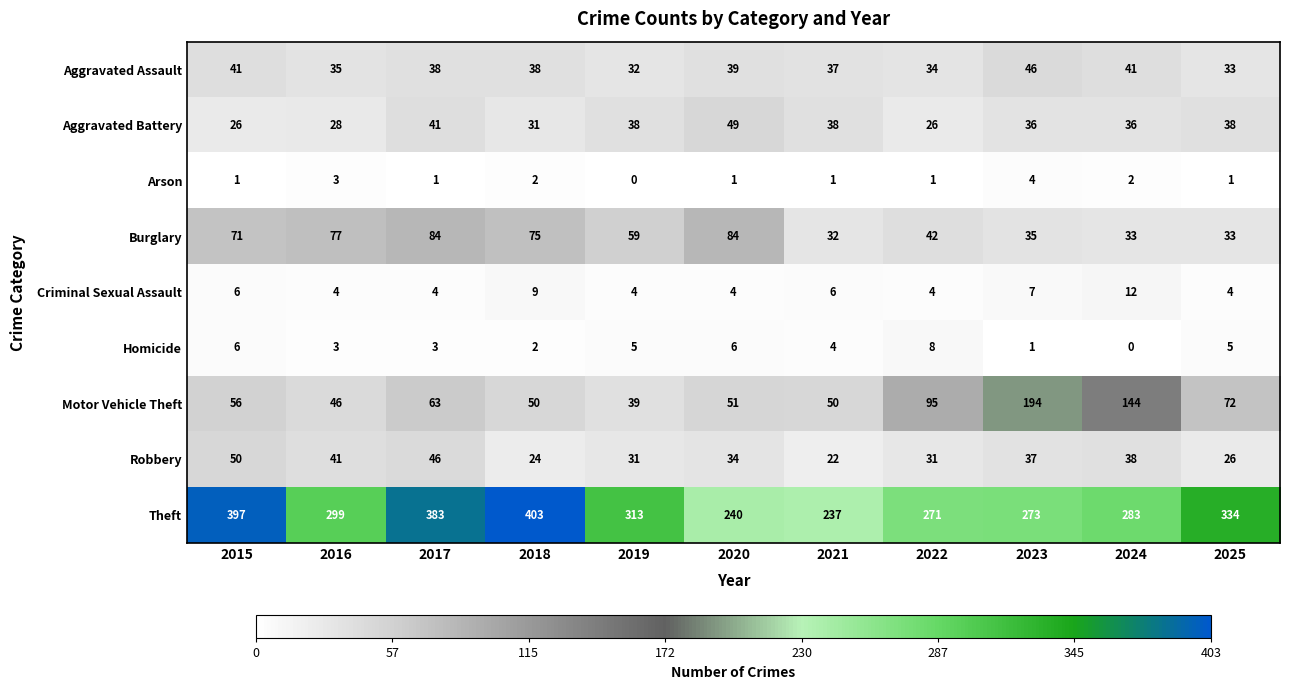

At how many categories does at least one series exceed 155?

11